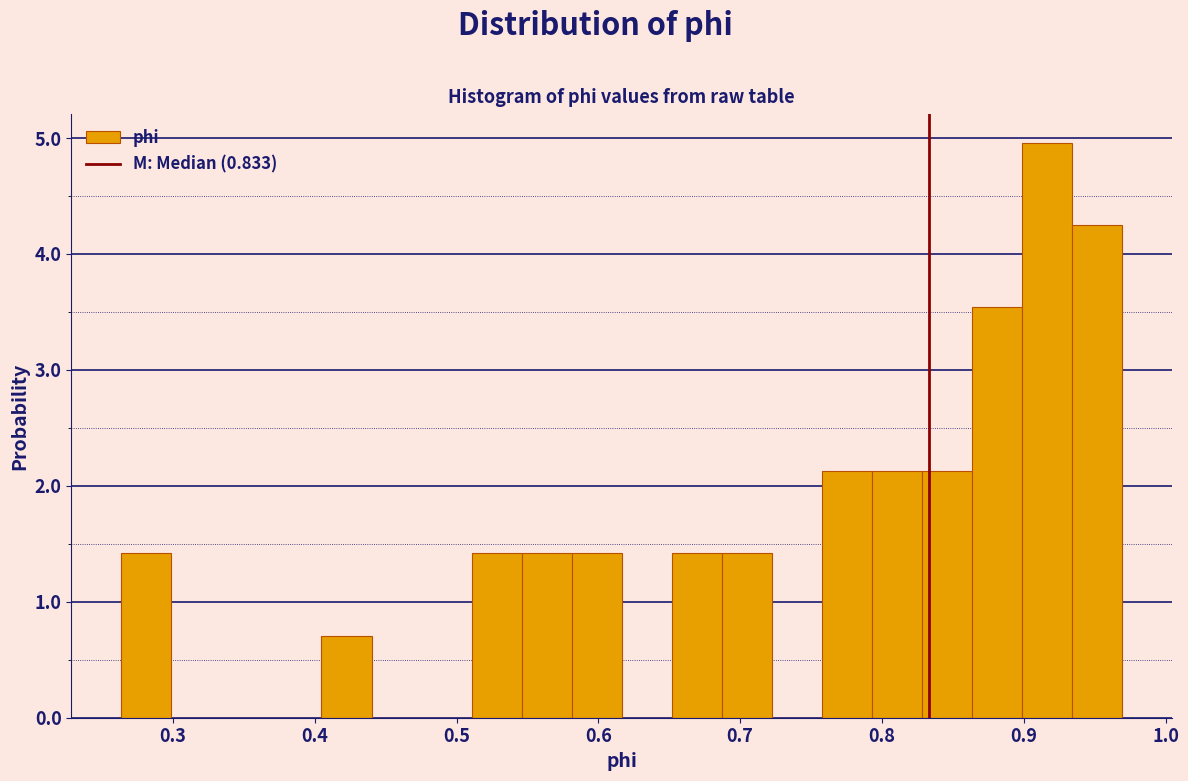

Read against the x-axis, roughly where is the centre of the tallest bar?

0.92